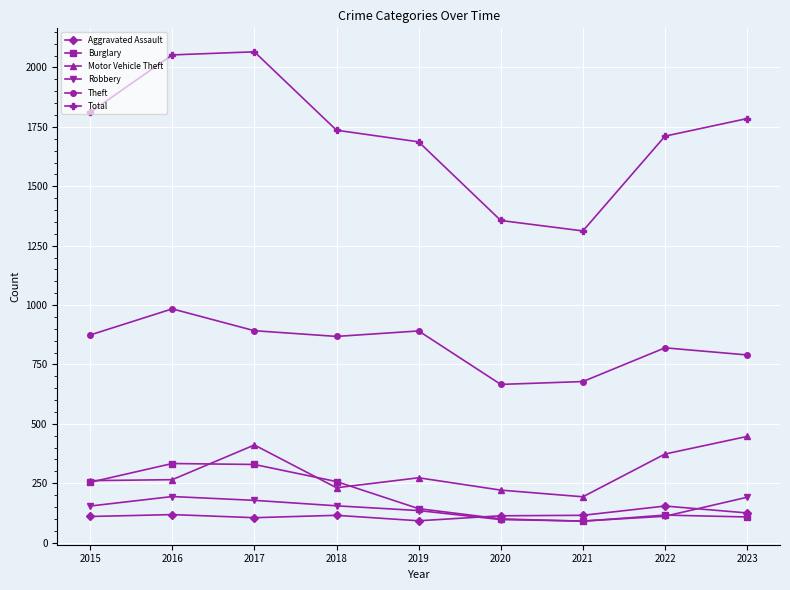

In Total, how many points are higher than both neighbors (excluding endpoints)?

1